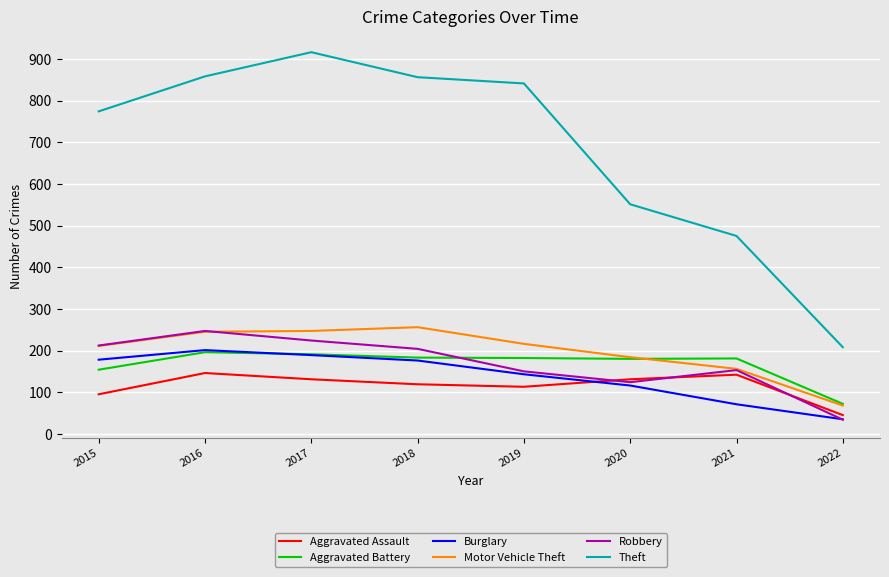

What is the minimum value for Burglary?

35